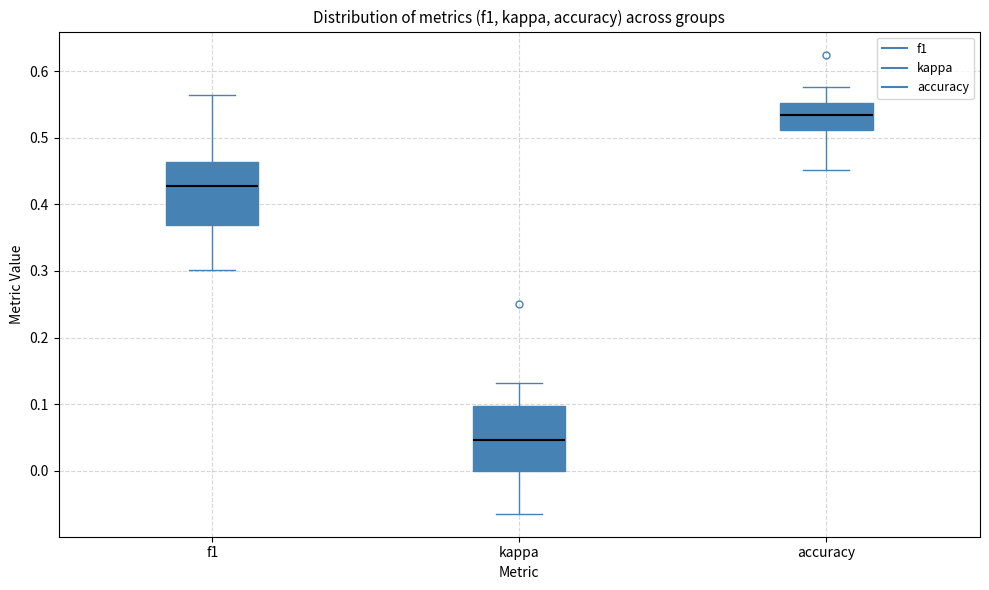

Which box's median line is the highest?

accuracy